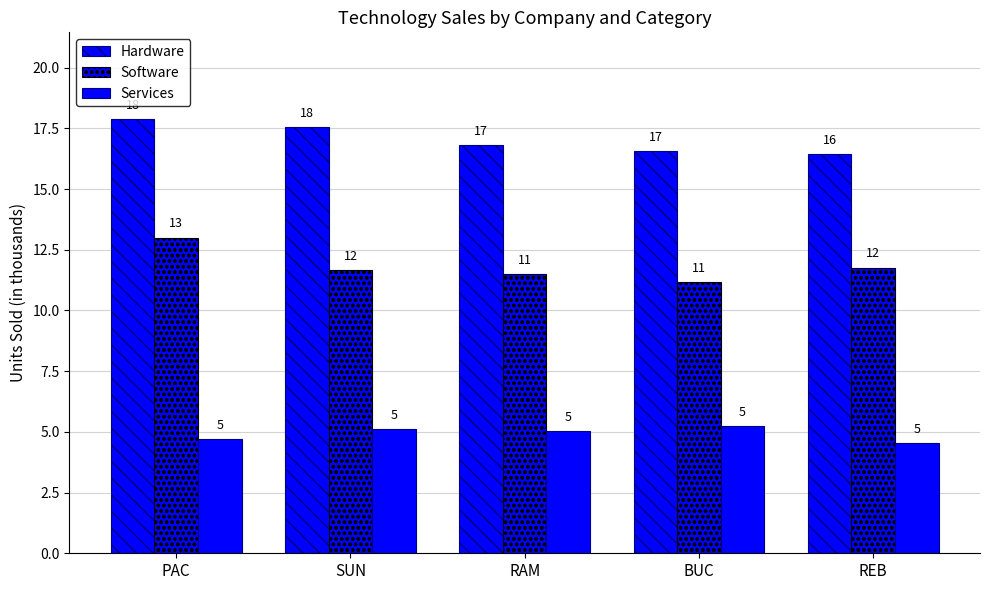

What position from the right is REB?

1